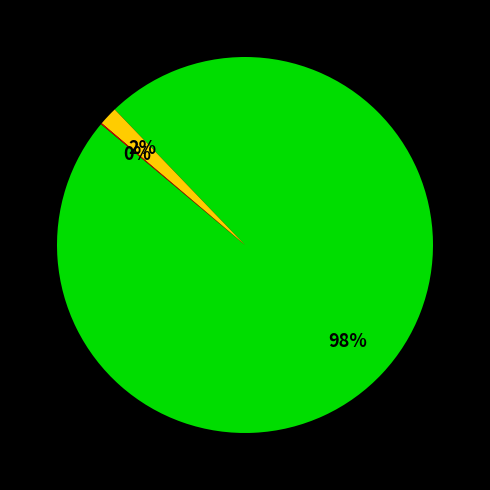

To the nearest percent, what is the difference between the largest and smallest slice percentages?

98%